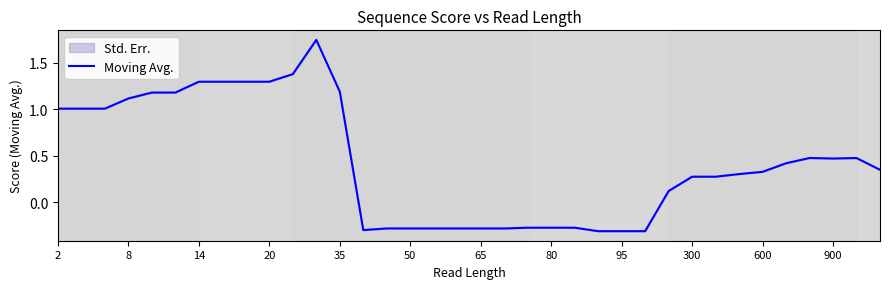

At which label does the data first exceed 0?

2